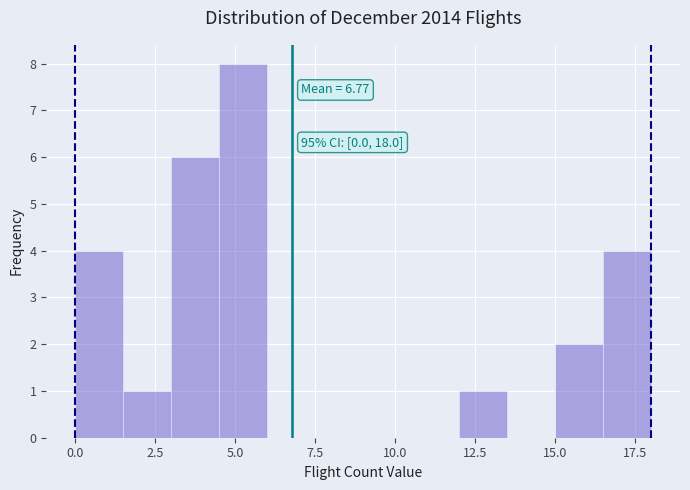

Read against the x-axis, roughly where is the centre of the tallest bar?

5.5